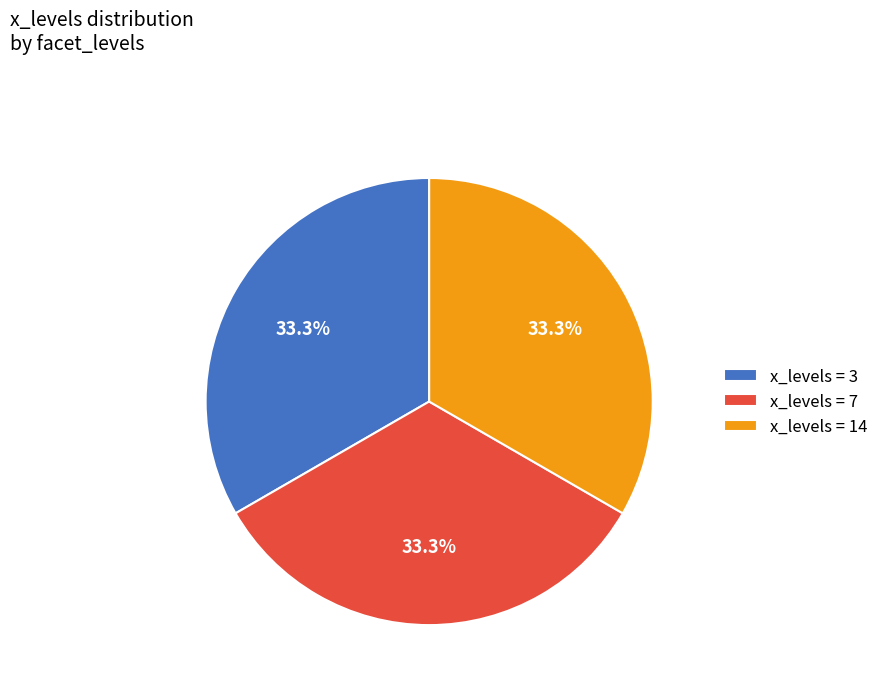

Does x_levels = 14 account for over 50% of the chart?

No